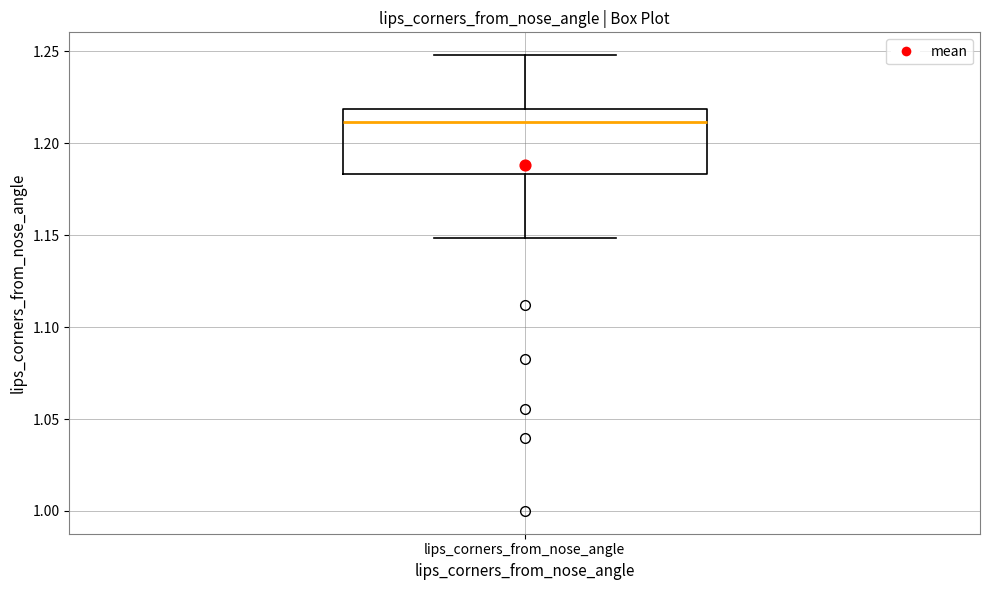

Read this box plot against the y-axis: the position of the median line, the range covered by the box, and the ends of both whiskers. The values are not printed on the chart, so give them approximately, as read against the axis.

median 1.210, box 1.185 to 1.220, whiskers 1.150 to 1.250